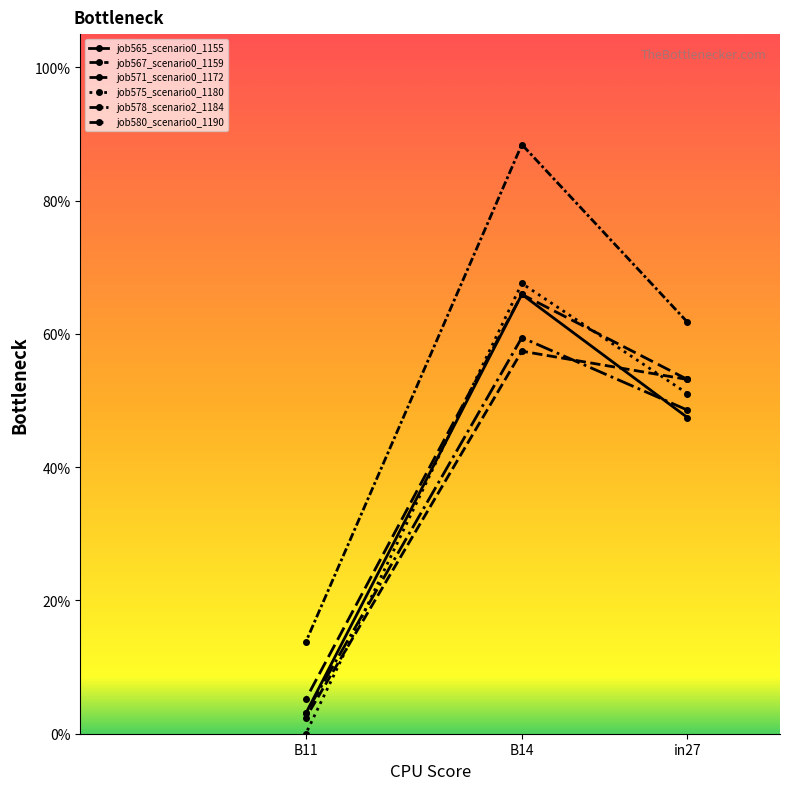

Reading right to left, transcribe all the data shown in this chart.

job565_scenario0_1155: 0.0	0.7	0.5
job567_scenario0_1159: 0.0	0.6	0.5
job571_scenario0_1172: 0.0	0.6	0.5
job575_scenario0_1180: 0.0	0.7	0.5
job578_scenario2_1184: 0.1	0.9	0.6
job580_scenario0_1190: 0.1	0.7	0.5